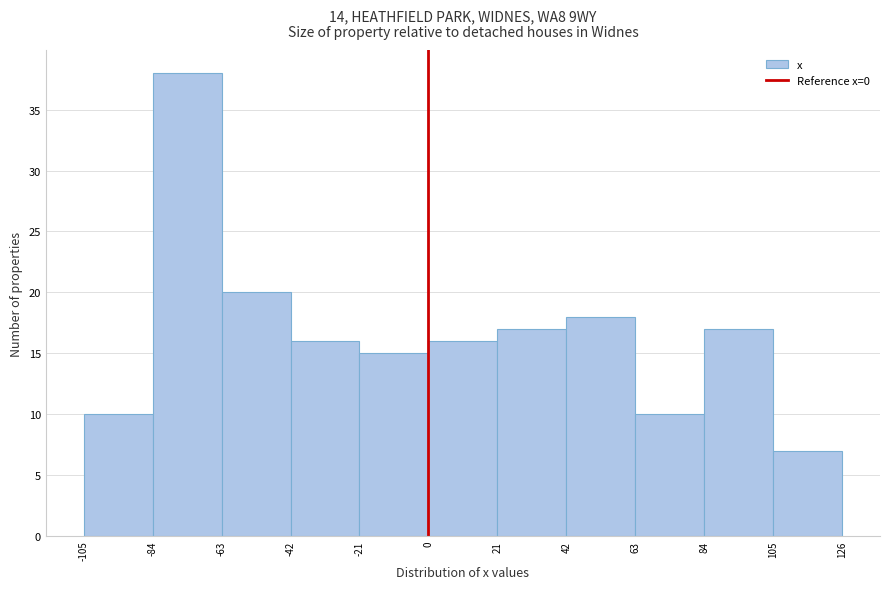

Reading left to right, transcribe this chart: for each bar, give the range it covers on the x-axis and its height. The values are not printed on the chart, so give them approximately, as read against the axis.

-105 to -84: 10
-84 to -63: 38
-63 to -42: 20
-42 to -21: 16
-21 to 0: 15
0 to 21: 16
21 to 42: 17
42 to 63: 18
63 to 84: 10
84 to 105: 17
105 to 126: 7